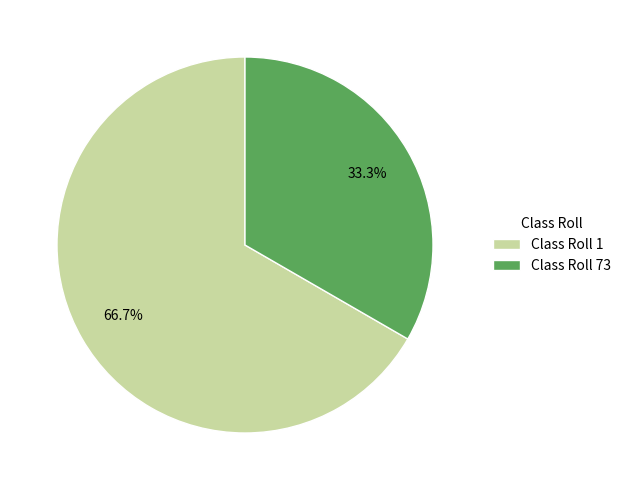

Is there a majority slice in this chart?

Yes